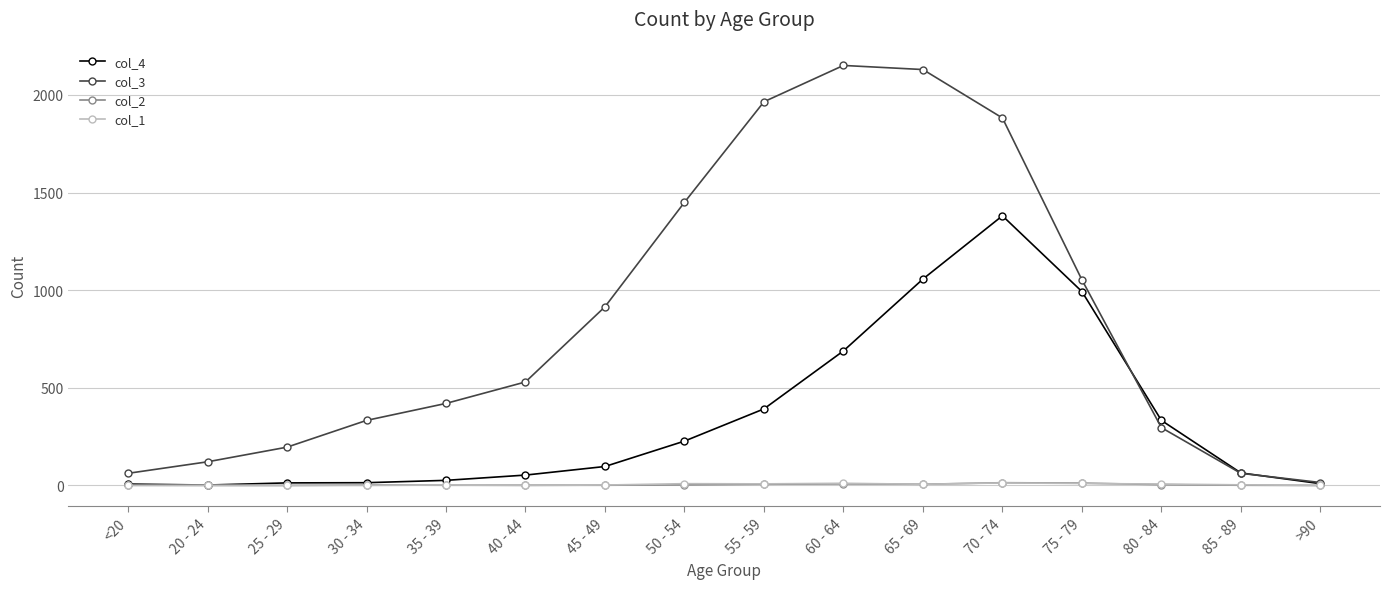

What is the difference between the second highest and second lowest values in the col_2 series?

12